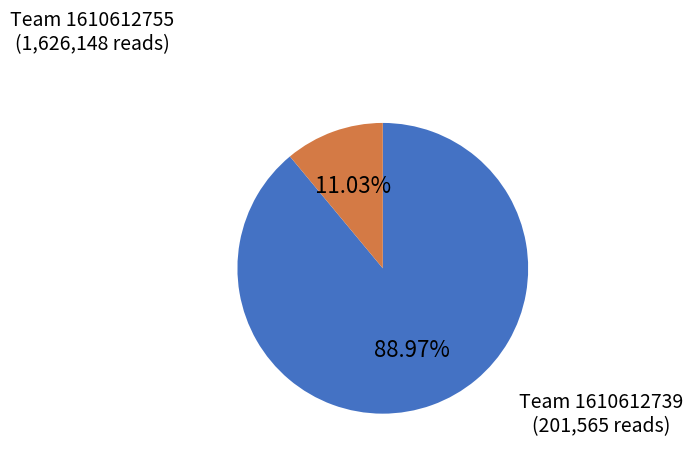

Does any single category account for the majority?

Yes